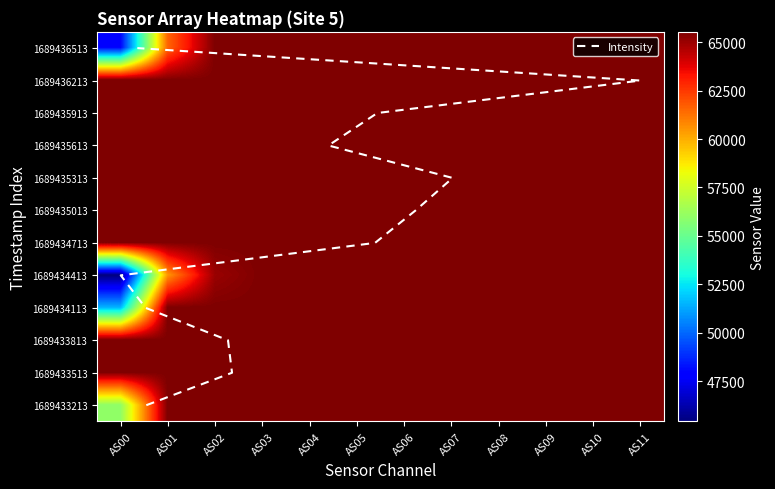

What value does the 1689433213 series have at AS10, to the nearest 100?

65500